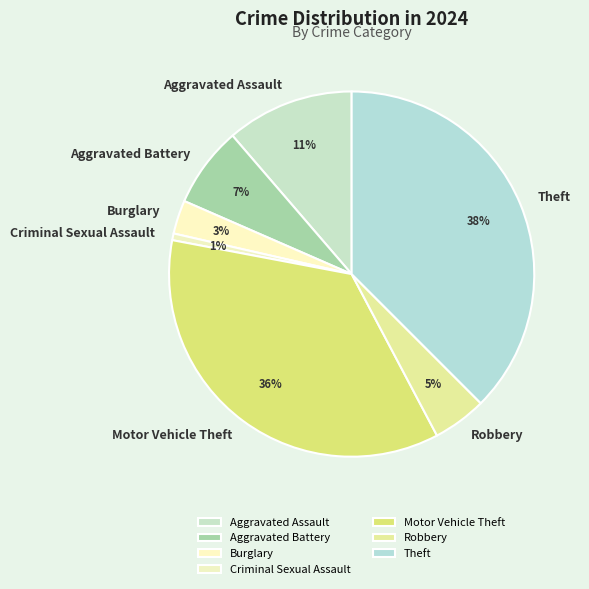

Do Aggravated Battery and Motor Vehicle Theft together represent more than half of the pie?

No